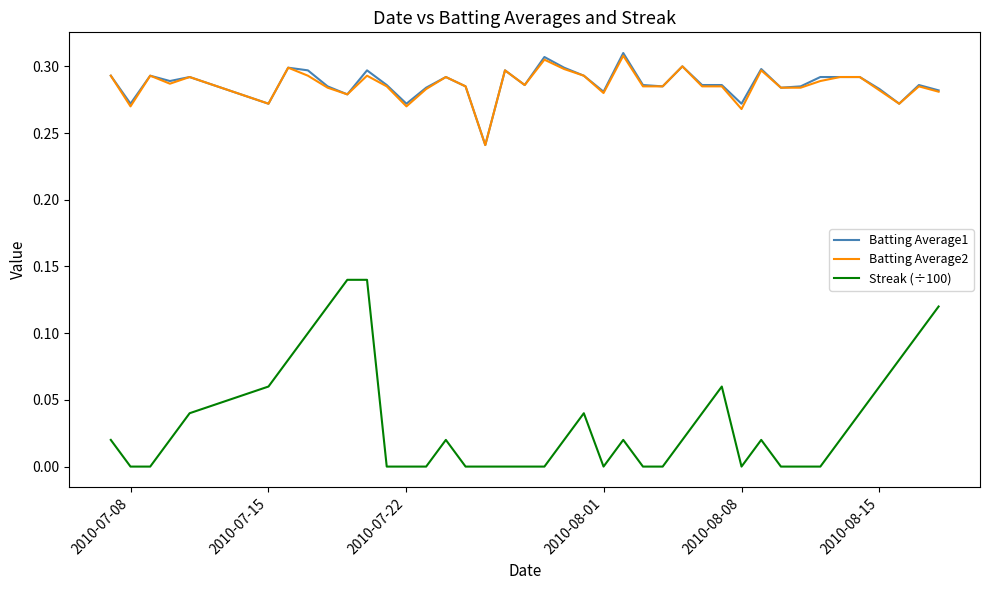

True or false: Streak (÷100) and Batting Average1 cross at least once.

False